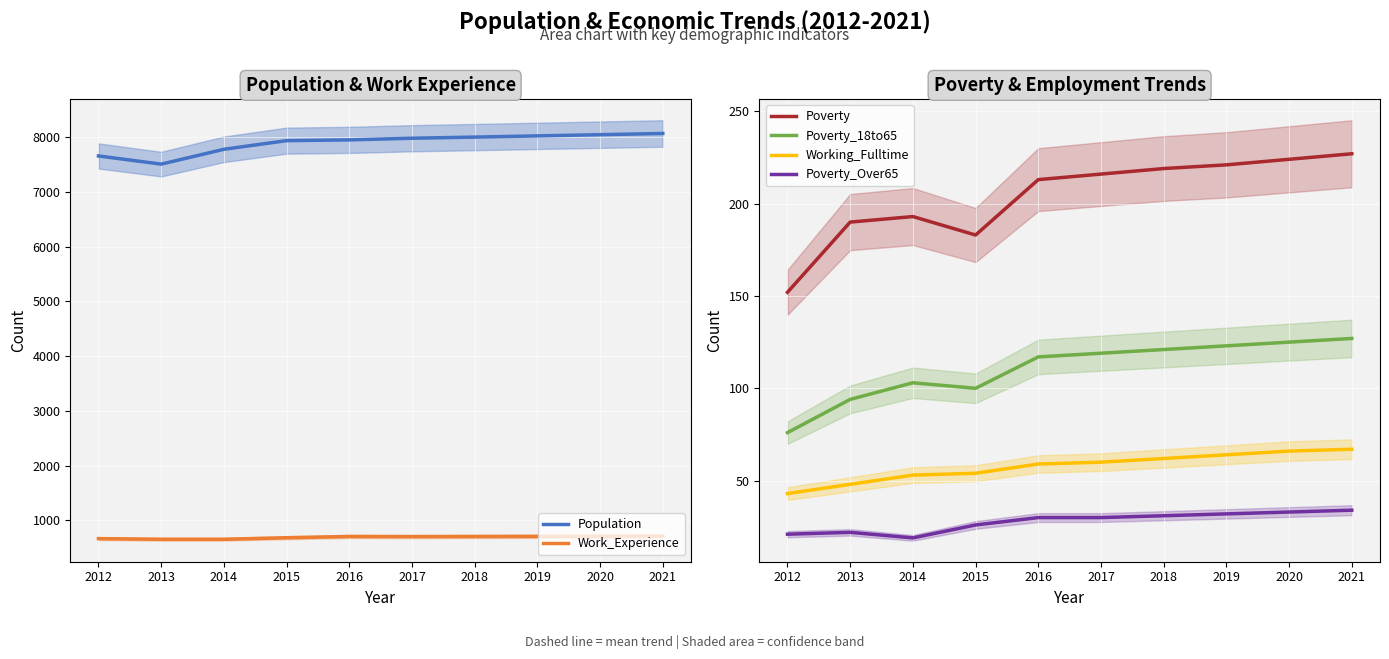

How many values in the Work_Experience series are below 704?

5